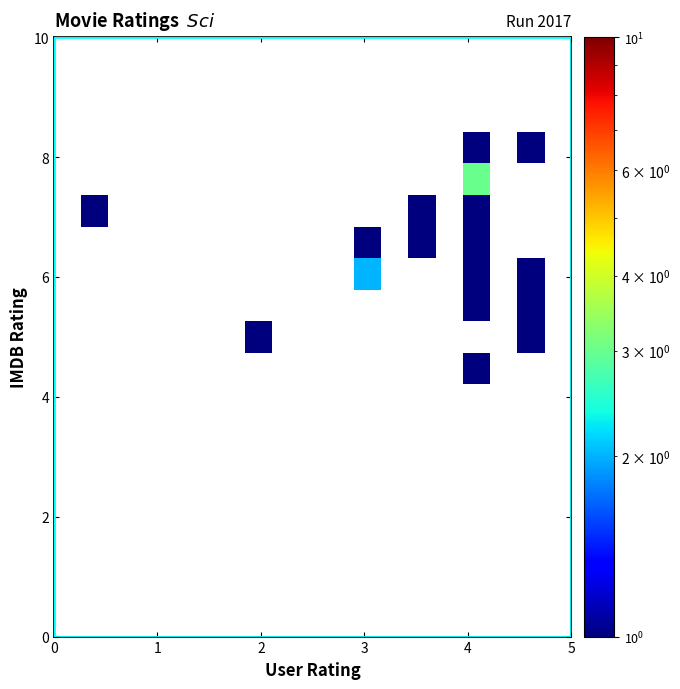

What is the minimum value shown in the chart?

1.0